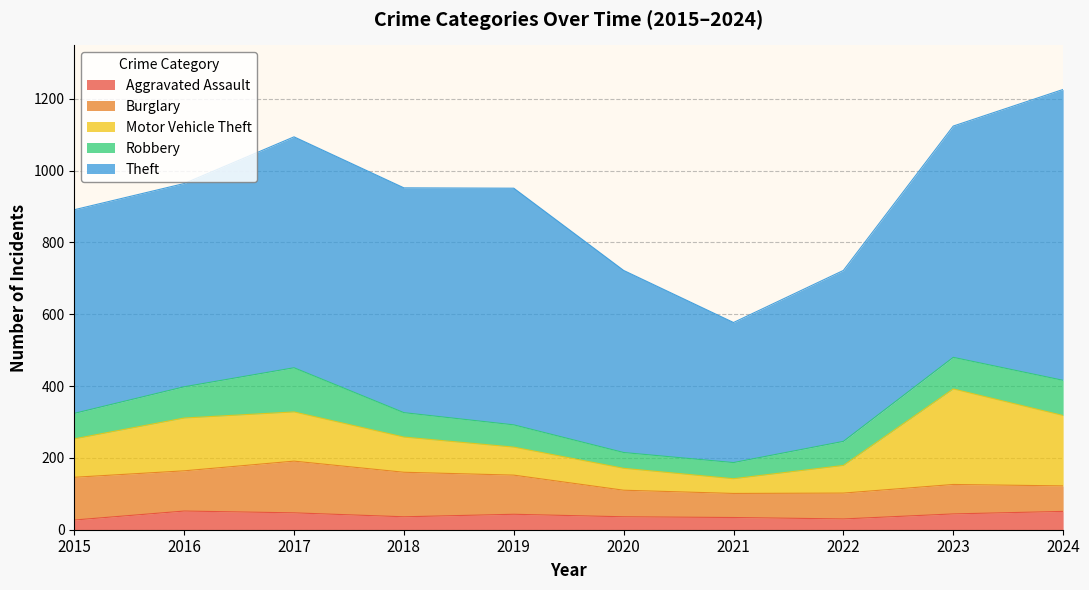

Where does the Burglary series first go above 109?

2015